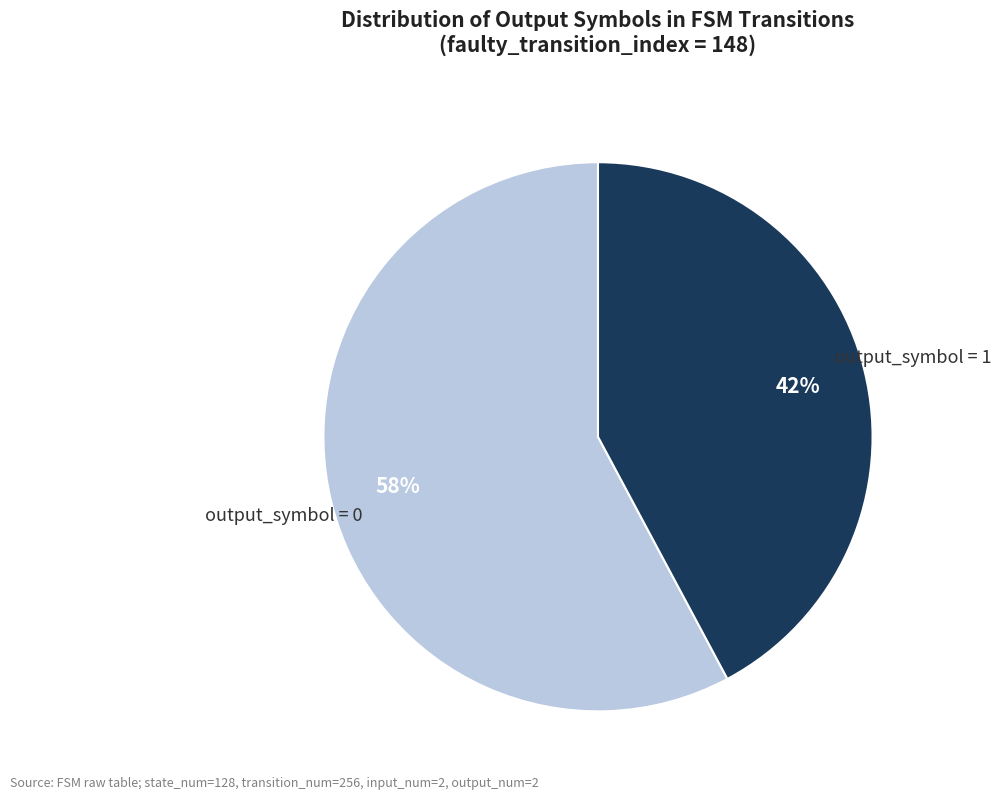

Rank the categories by value from highest to lowest.

output_symbol = 0, output_symbol = 1